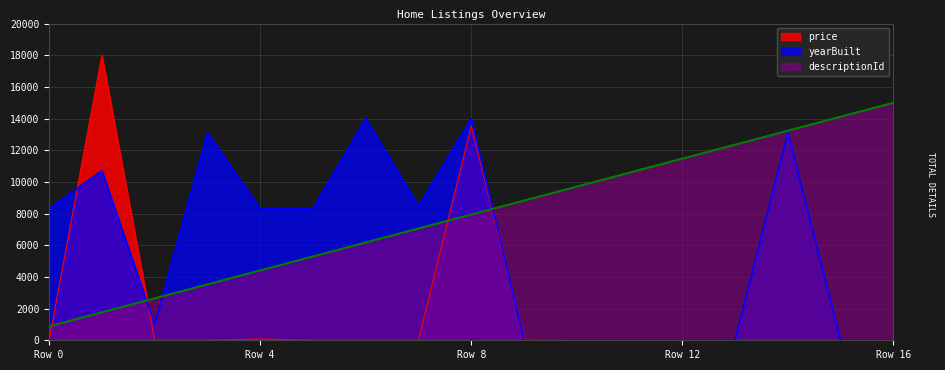

Which series has the largest range (max minus min)?

price